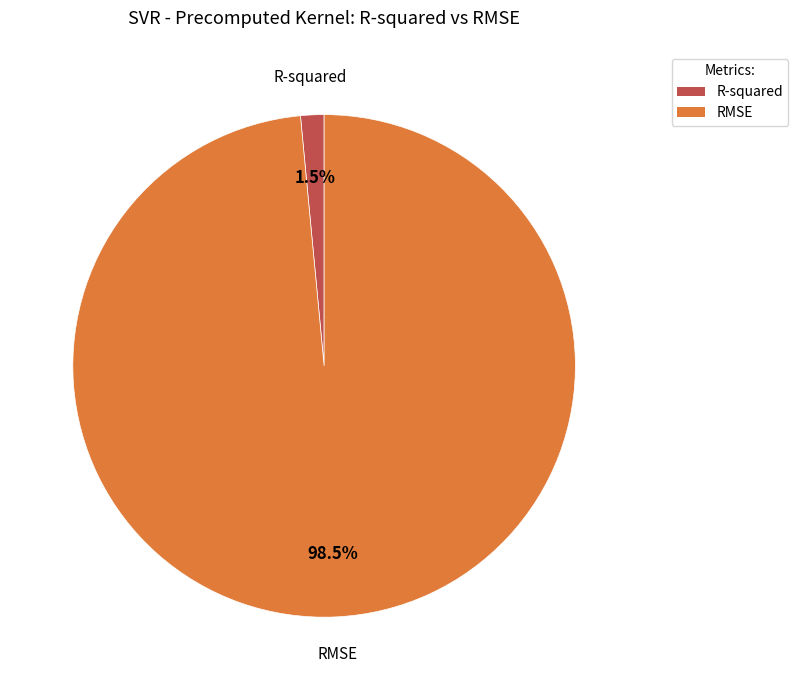

What portion of the pie excludes R-squared?

98.5%